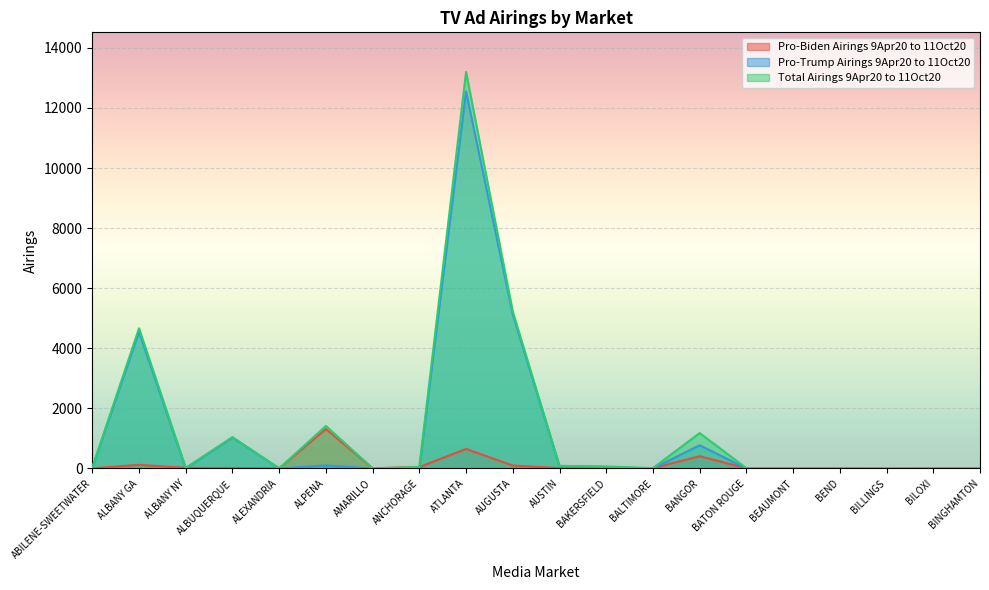

Rank the series by their maximum value, from lowest to highest.

Pro-Biden Airings 9Apr20 to 11Oct20, Pro-Trump Airings 9Apr20 to 11Oct20, Total Airings 9Apr20 to 11Oct20